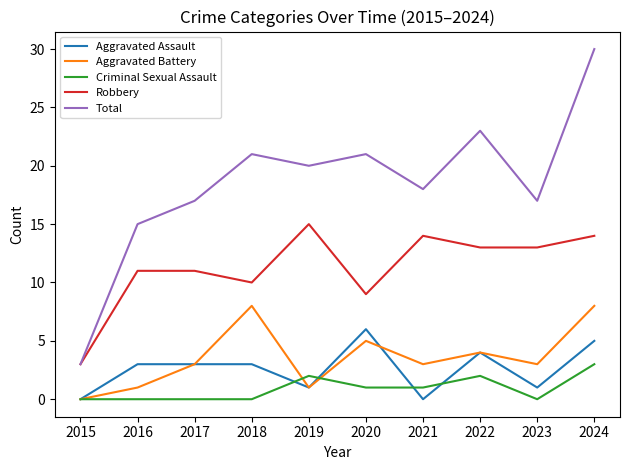

True or false: Criminal Sexual Assault and Total intersect in this chart.

False